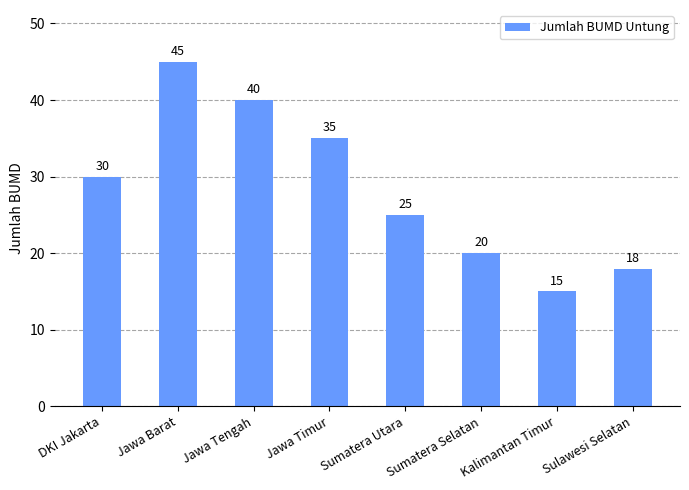

What is the label of the 3rd bar from the left?

Jawa Tengah